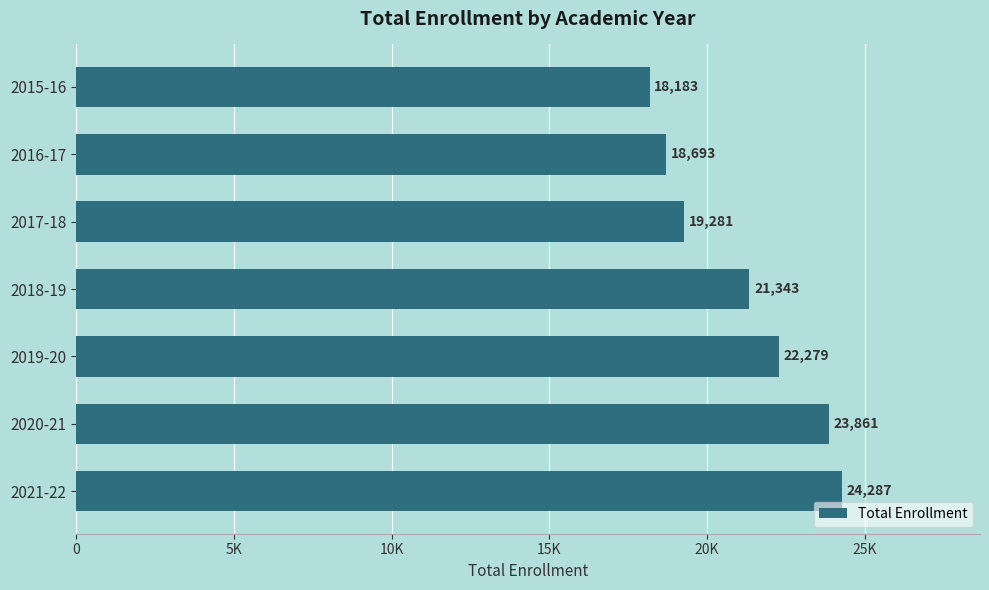

Rank the categories by value from highest to lowest.

2021-22, 2020-21, 2019-20, 2018-19, 2017-18, 2016-17, 2015-16